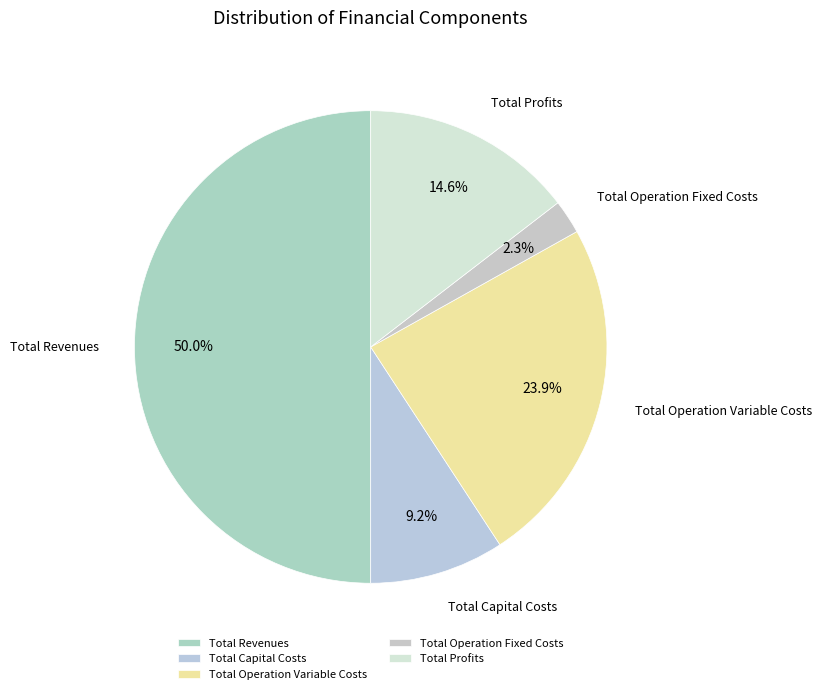

Count the number of slices in the pie.

5